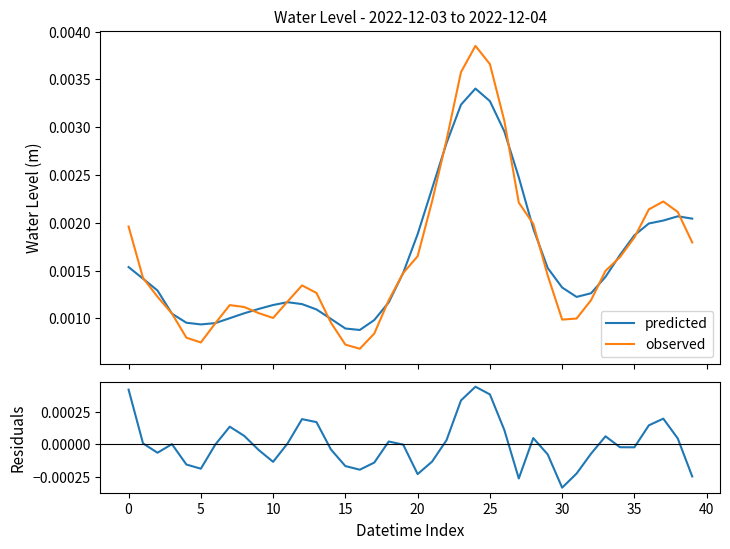

Count the number of data series in this chart.

3